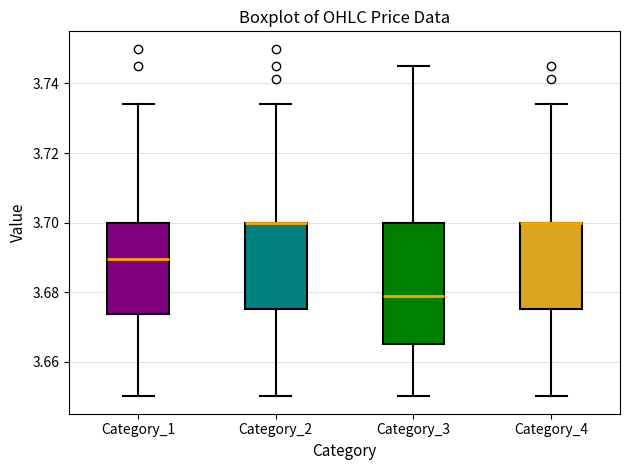

Reading left to right, transcribe this box plot: for each box, give where its median line is, the range the box spans, and where its two whiskers end, as read against the y-axis. The values are not printed on the chart, so give them approximately, as read against the axis.

Category_1: median 3.690, box 3.674 to 3.700, whiskers 3.650 to 3.734
Category_2: median 3.700 (drawn on the box's upper edge), box 3.676 to 3.700, whiskers 3.650 to 3.734
Category_3: median 3.678, box 3.666 to 3.700, whiskers 3.650 to 3.746
Category_4: median 3.700 (drawn on the box's upper edge), box 3.676 to 3.700, whiskers 3.650 to 3.734